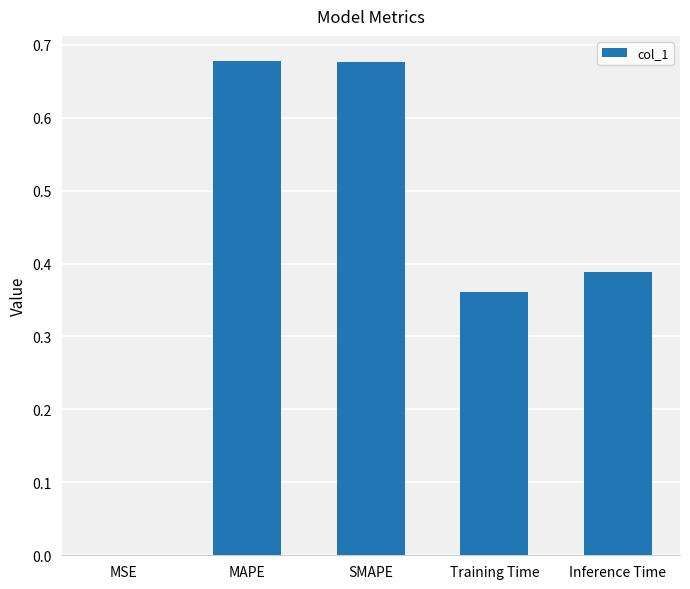

What is the change in value from SMAPE to Inference Time?

-0.3